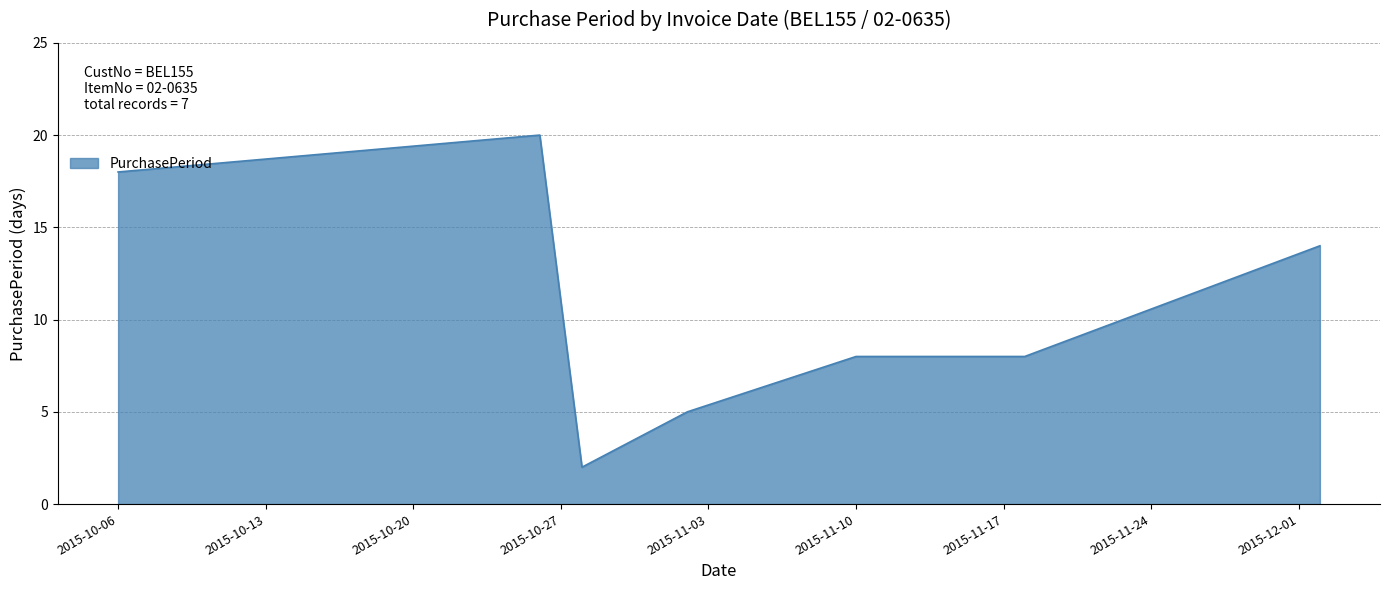

True or false: the data has more than 0 interior local peaks.

True